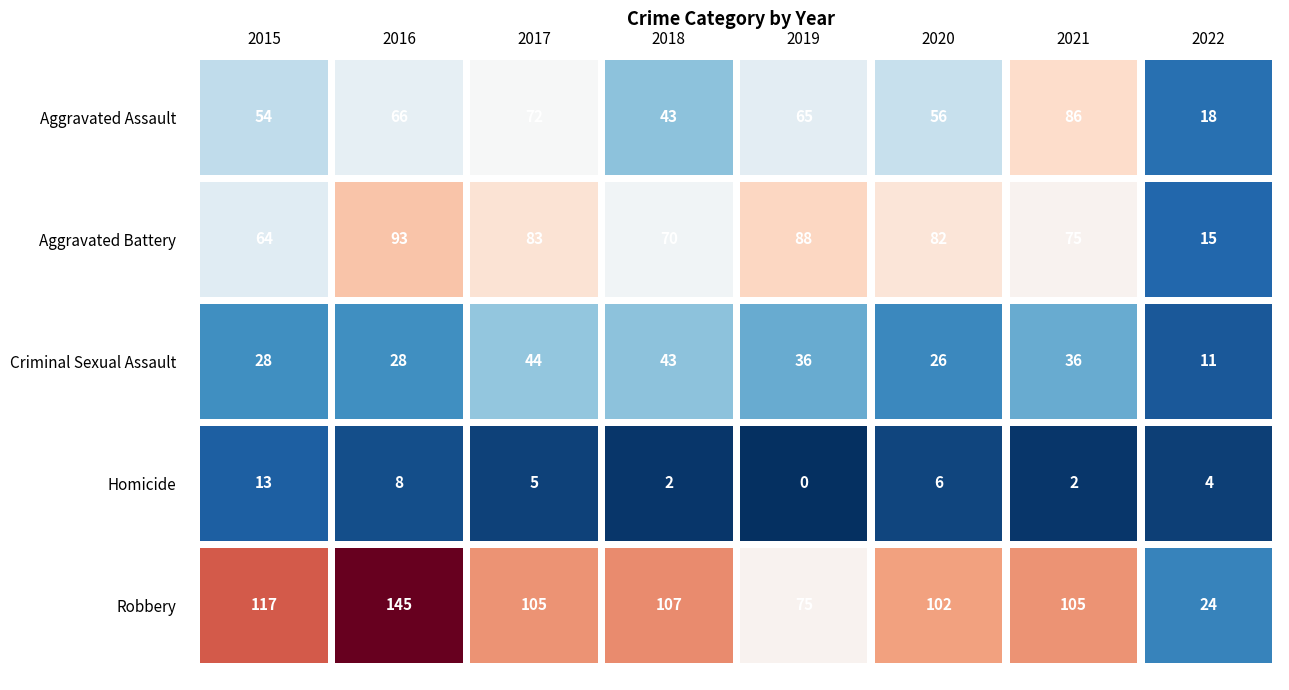

How many series are shown in this chart?

5